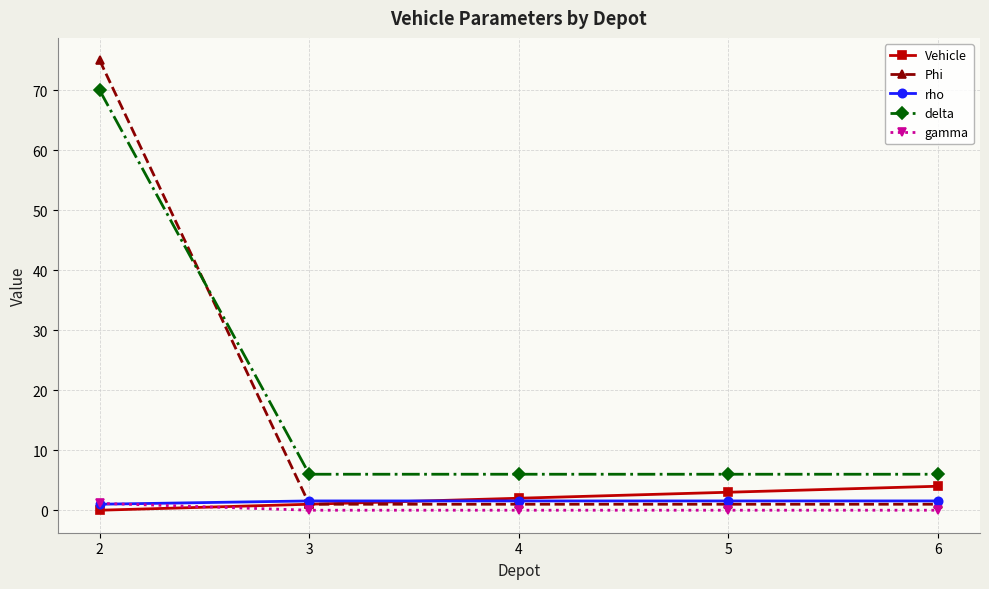

Which series has the largest range (max minus min)?

Phi